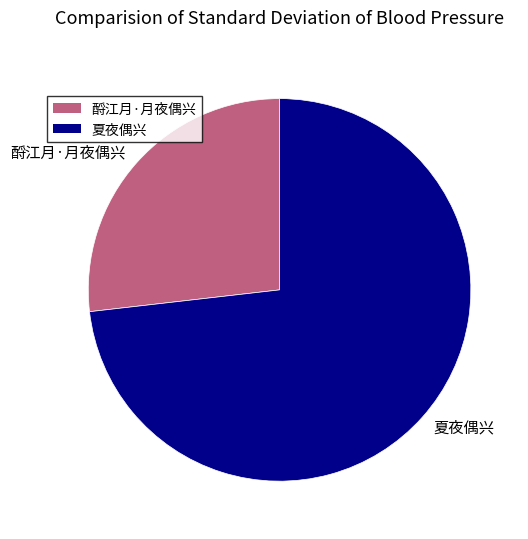

Is the sum of 夏夜偶兴 and 酹江月·月夜偶兴 greater than half?

Yes